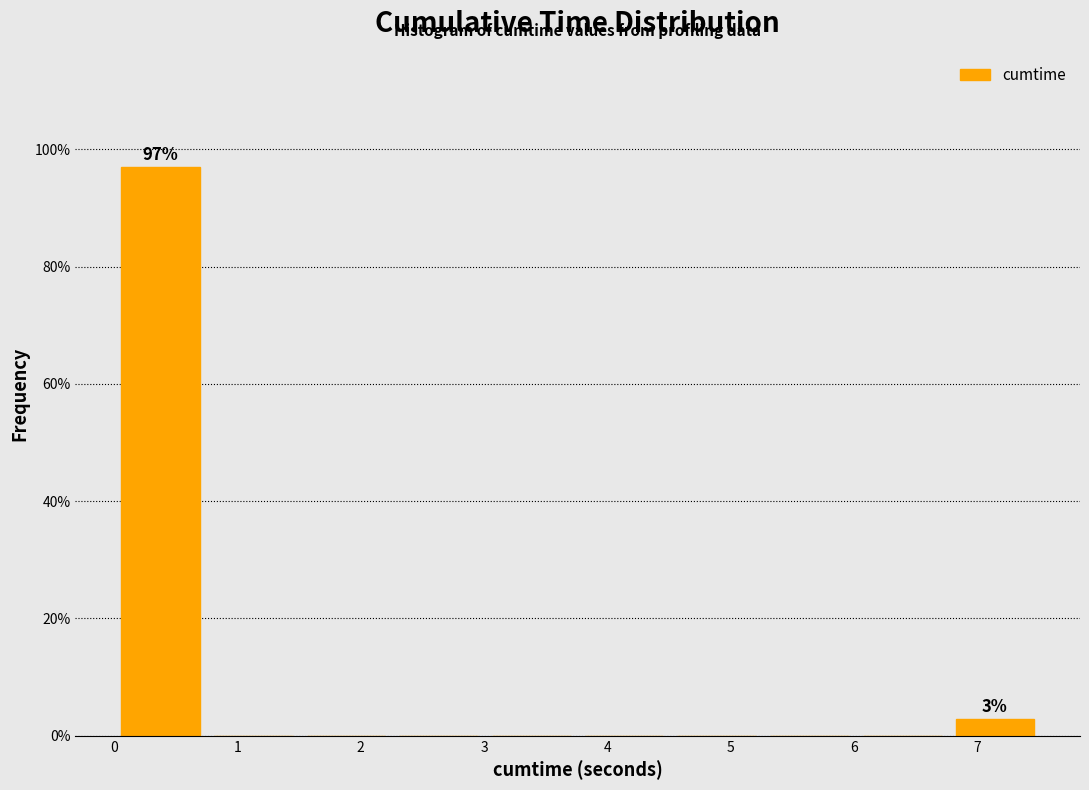

Over which range of the x-axis is the bar tallest?

0.0 to 0.8